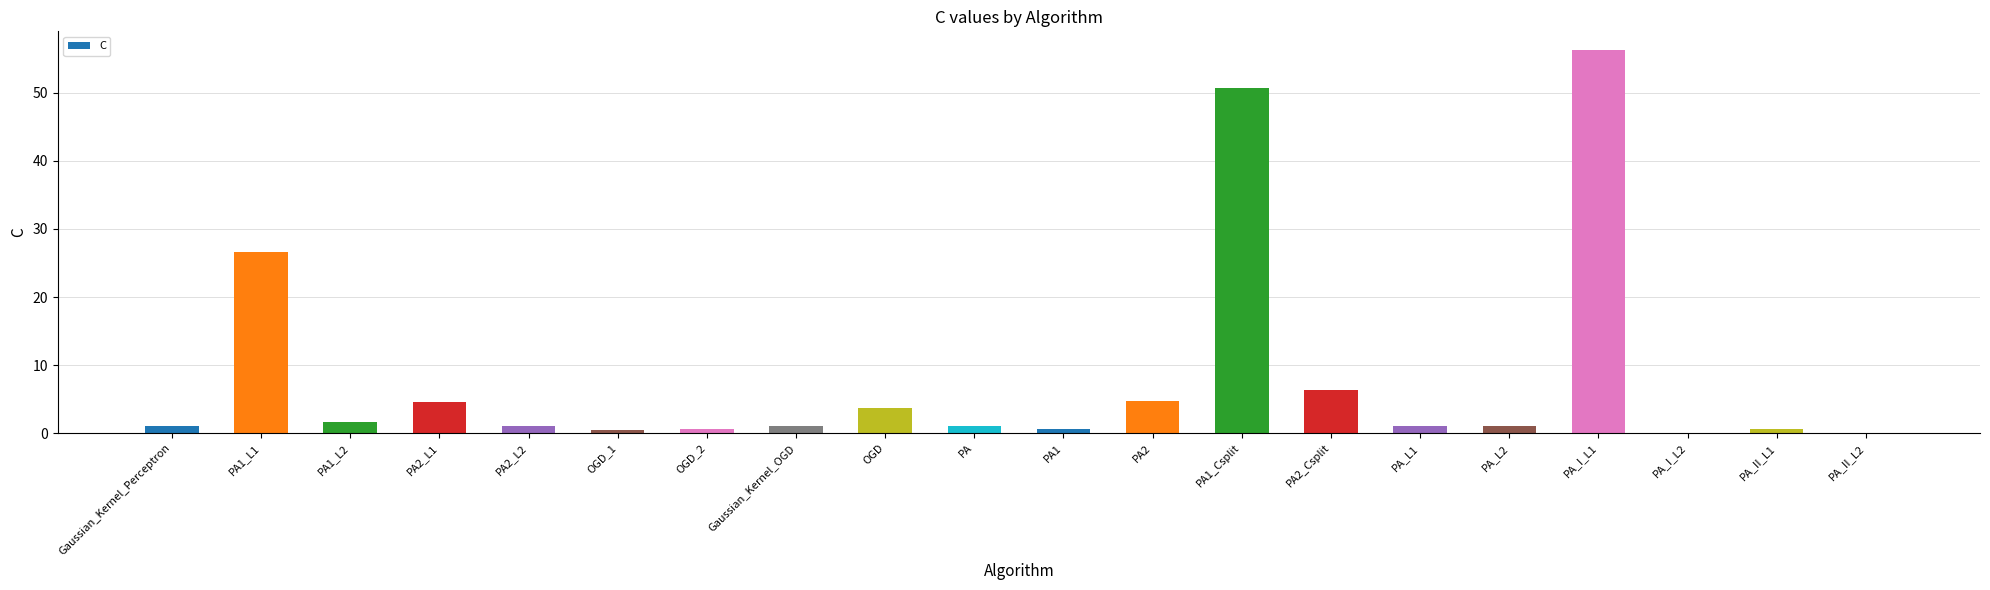

What is the greatest value displayed?

56.2